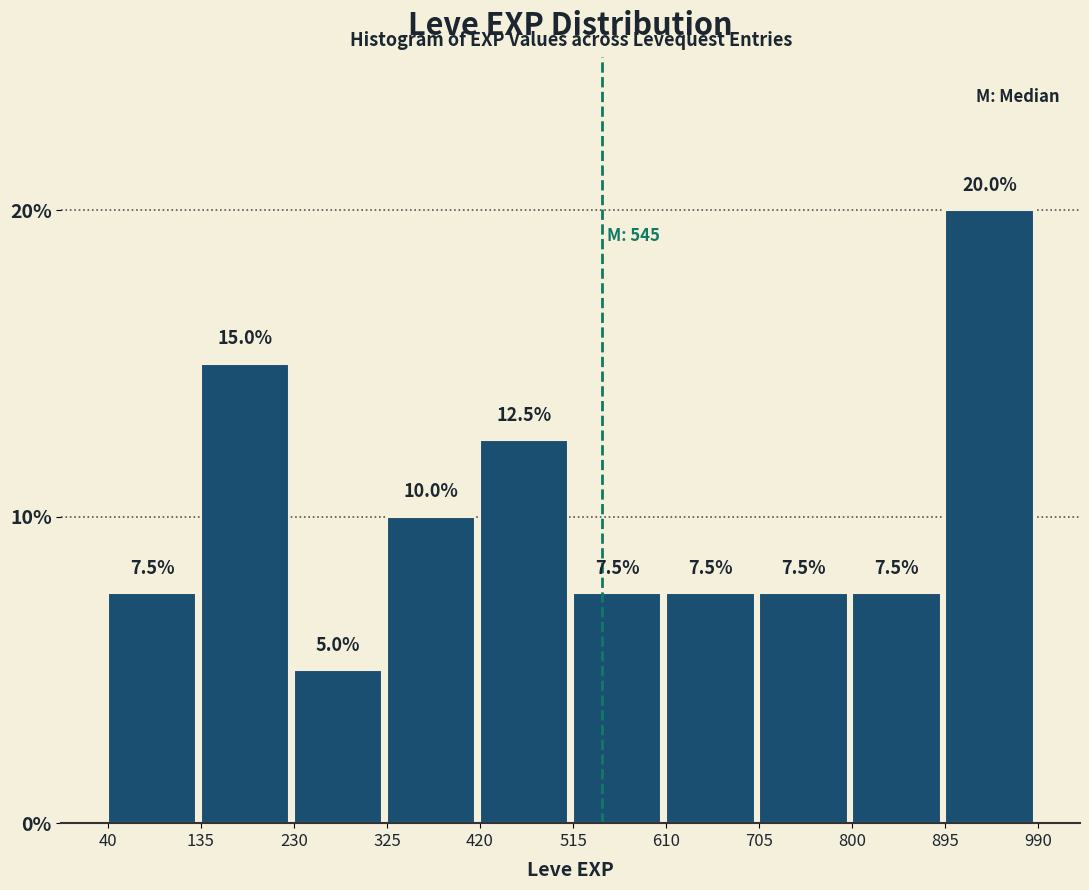

Reading left to right, transcribe this chart: for each bar, give the range it covers on the x-axis and its height.

40 to 135: 7.5
135 to 230: 15.0
230 to 325: 5.0
325 to 420: 10.0
420 to 515: 12.5
515 to 610: 7.5
610 to 705: 7.5
705 to 800: 7.5
800 to 895: 7.5
895 to 990: 20.0